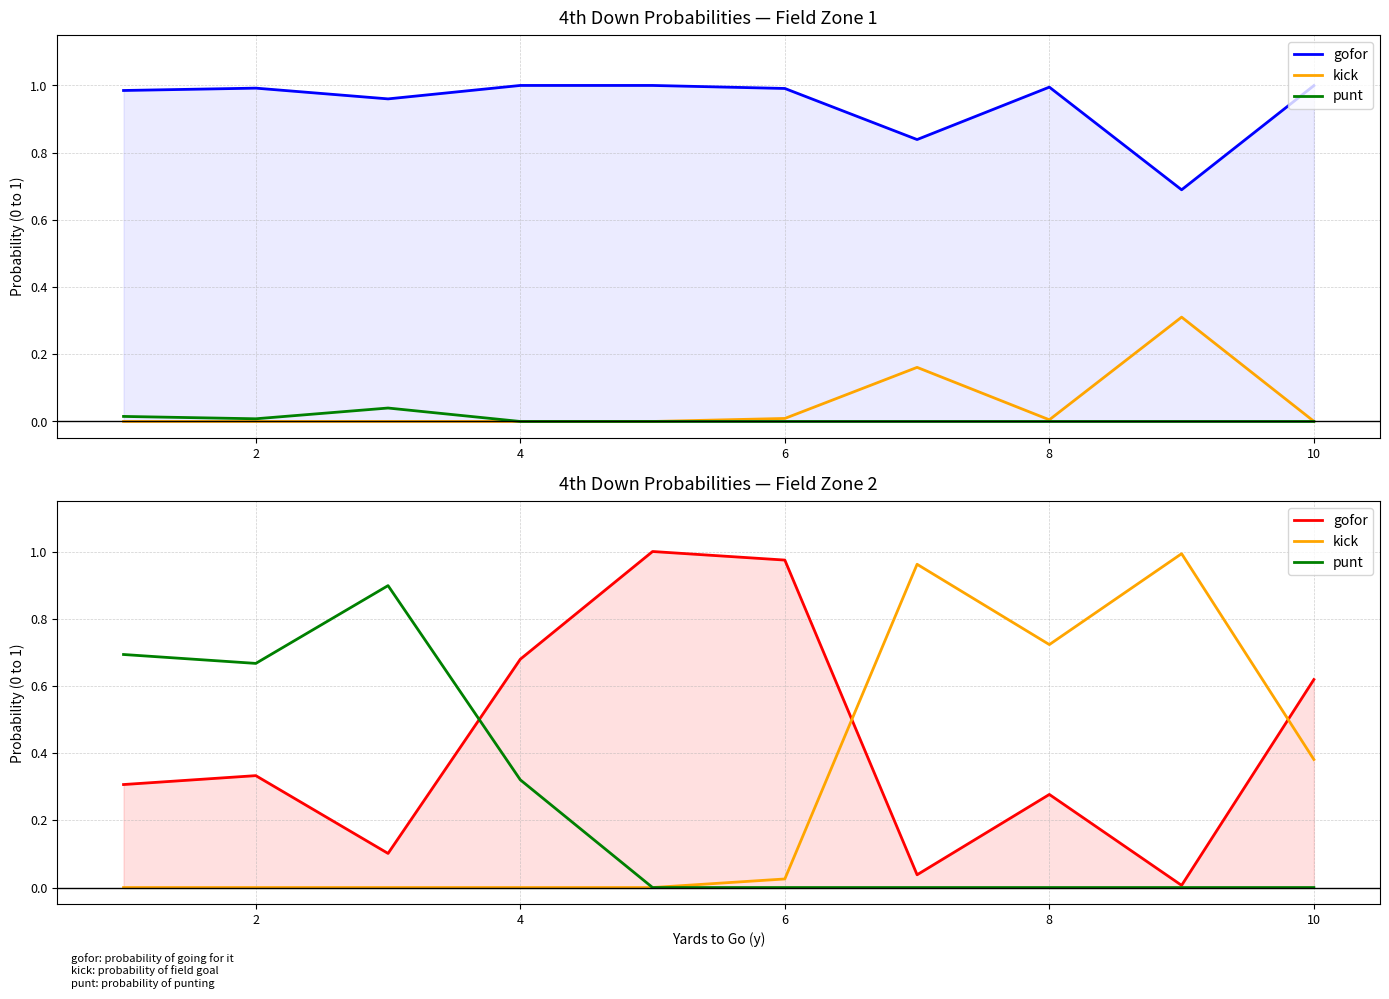

Is it true that gofor equals 0.4 at 8?

False